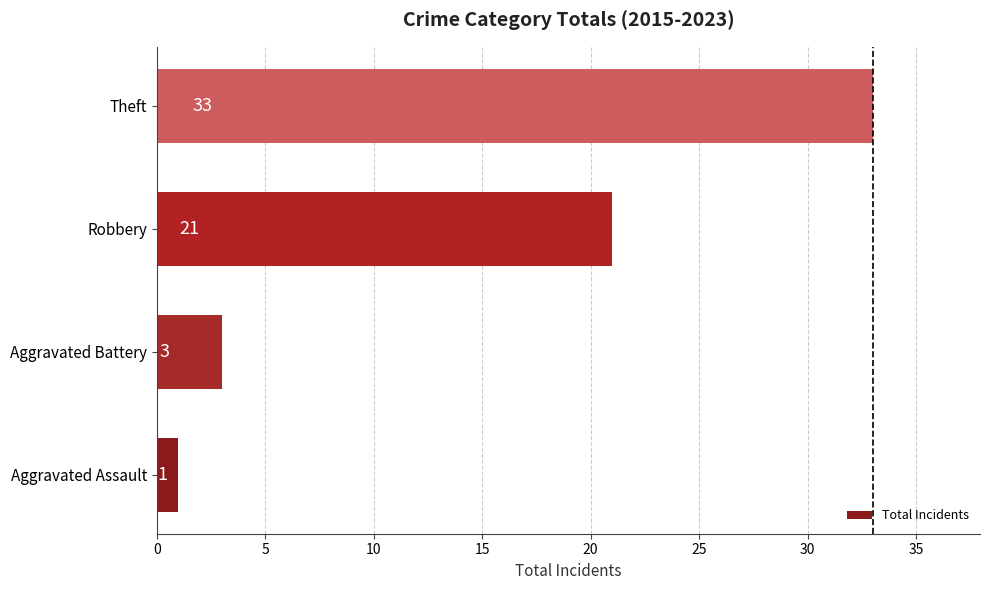

Which label corresponds to the smallest value in the chart?

Aggravated Assault